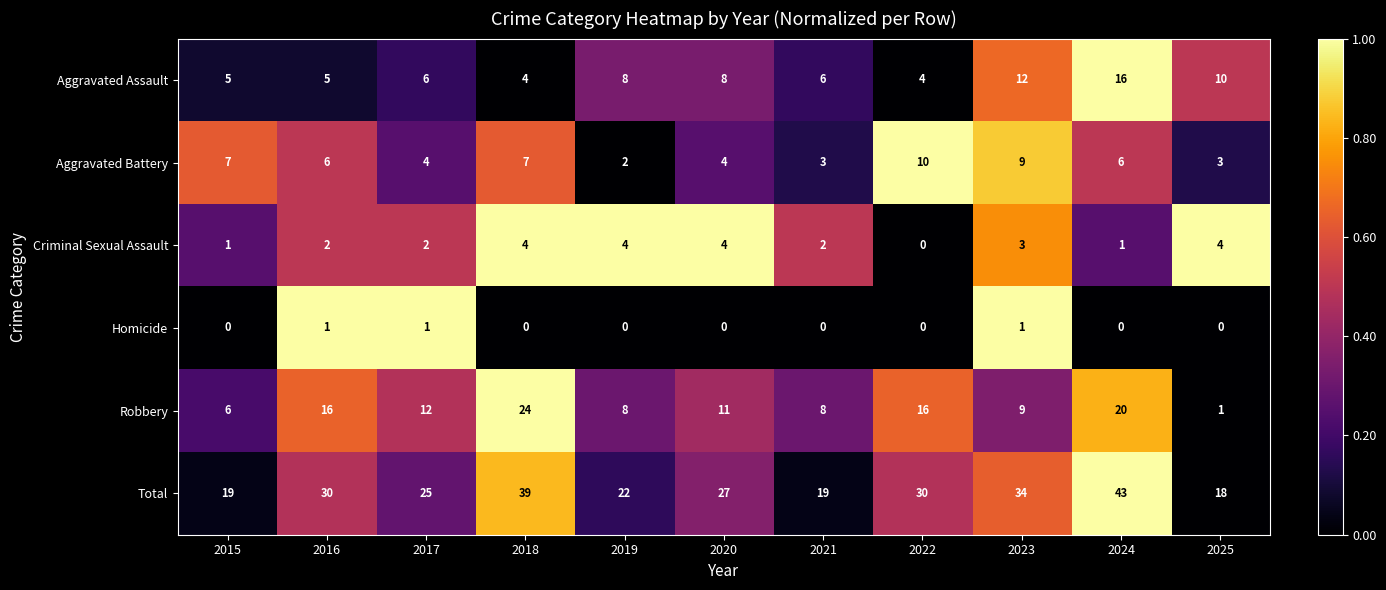

At which label does Aggravated Battery reach its peak?

2022